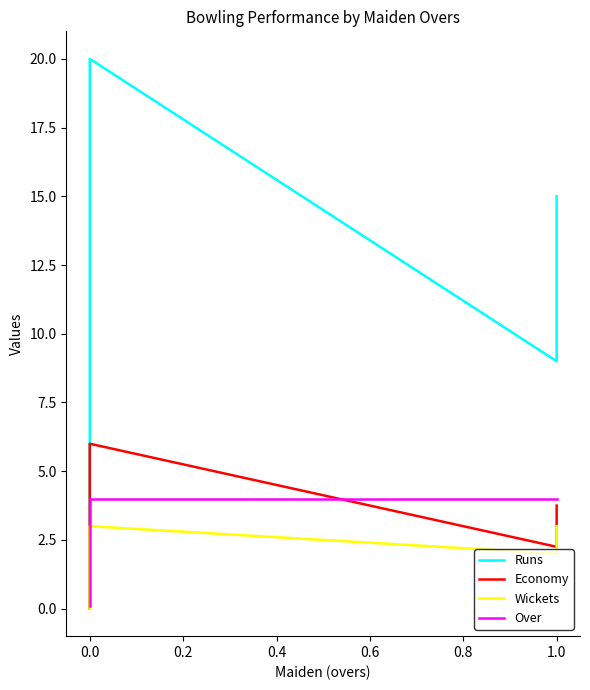

What are all the series names shown in the legend?

Runs, Economy, Wickets, Over